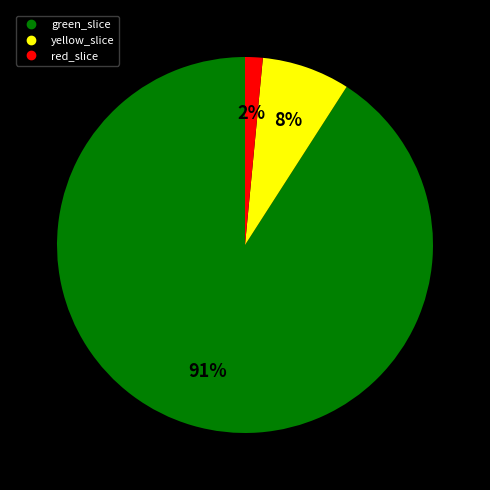

Is there any slice that represents more than half of the pie?

Yes